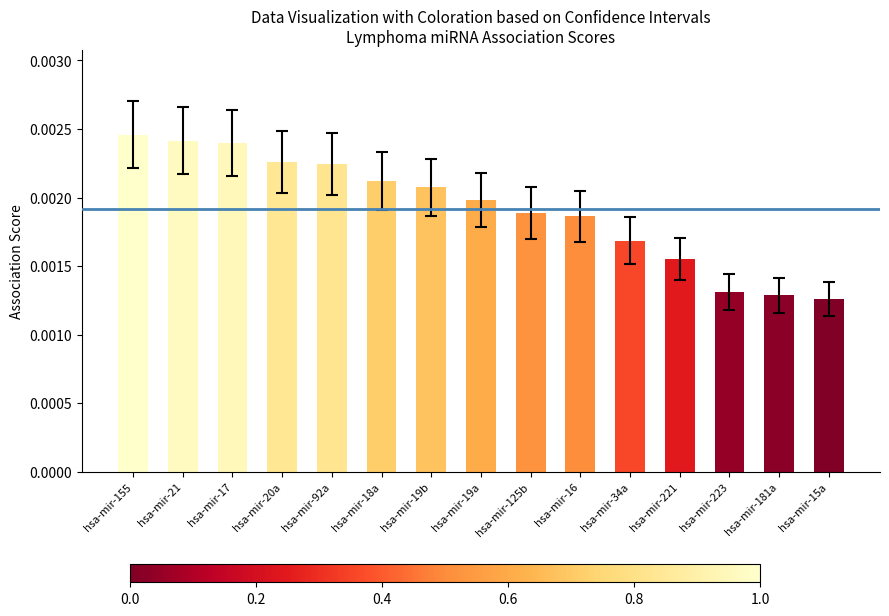

What is the label of the 5th bar from the left?

hsa-mir-92a